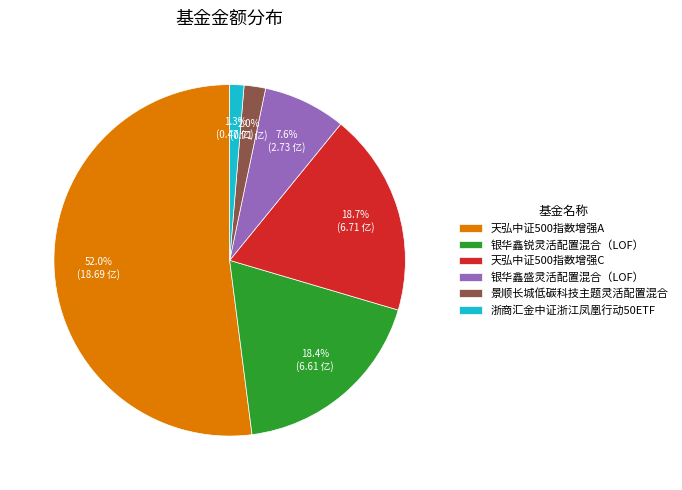

To the nearest percent, what percentage of the pie is 银华鑫锐灵活配置混合（LOF）?

18%